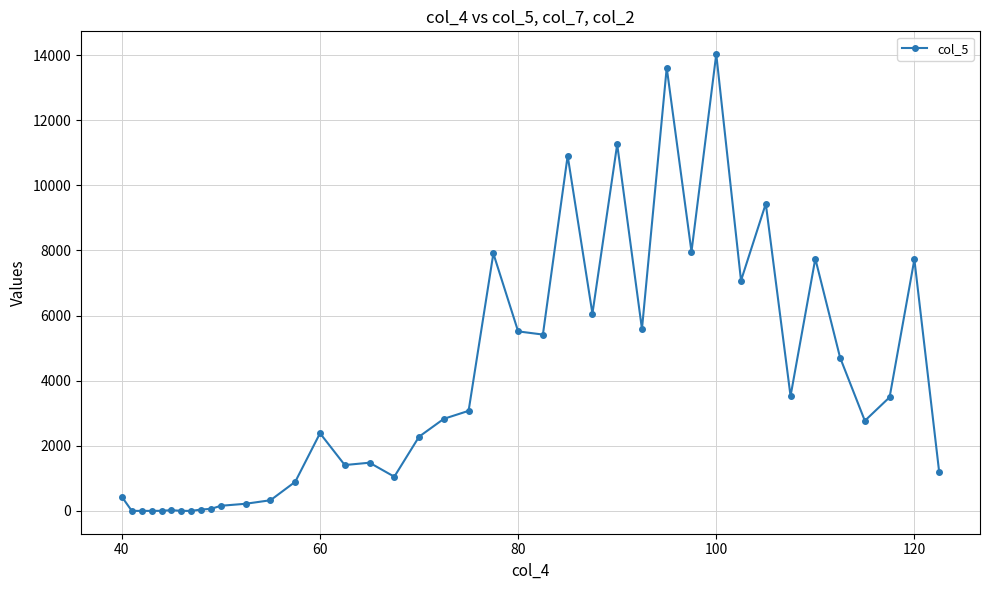

Does the chart display data point markers on the line(s)?

Yes